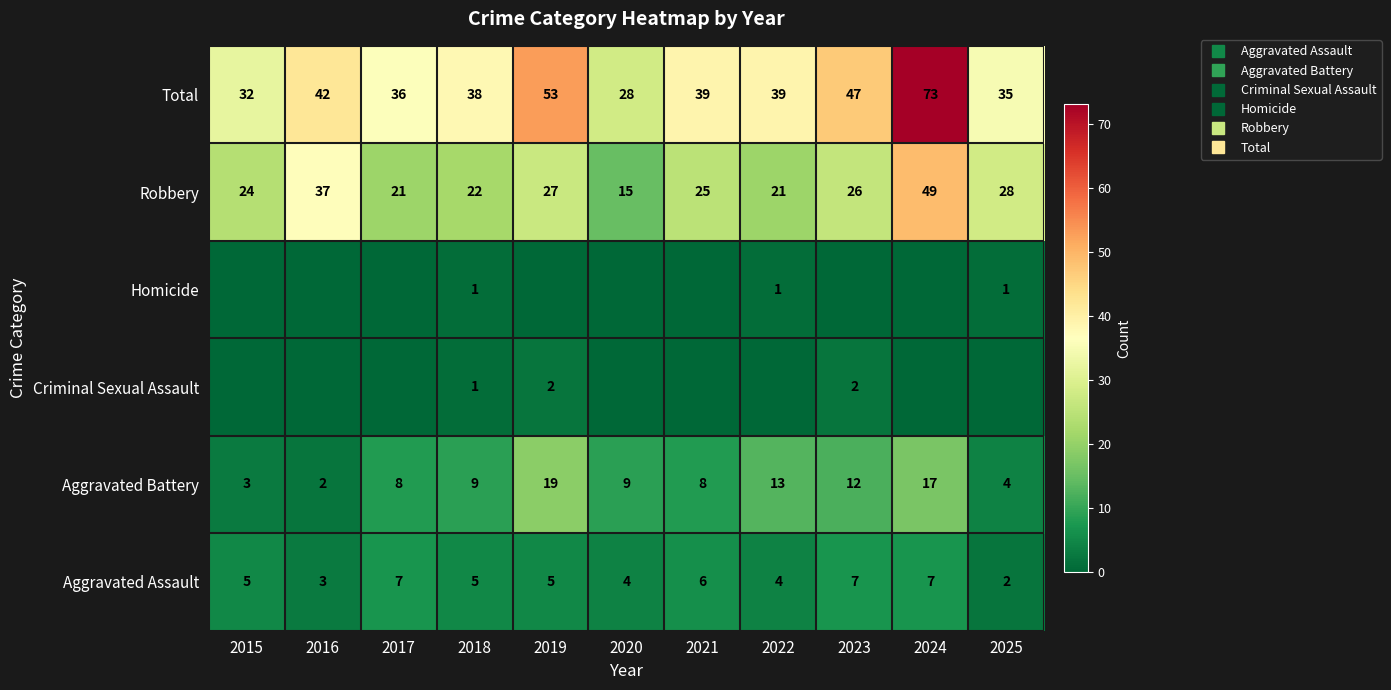

Which category has the lowest value in the Total series?

2020